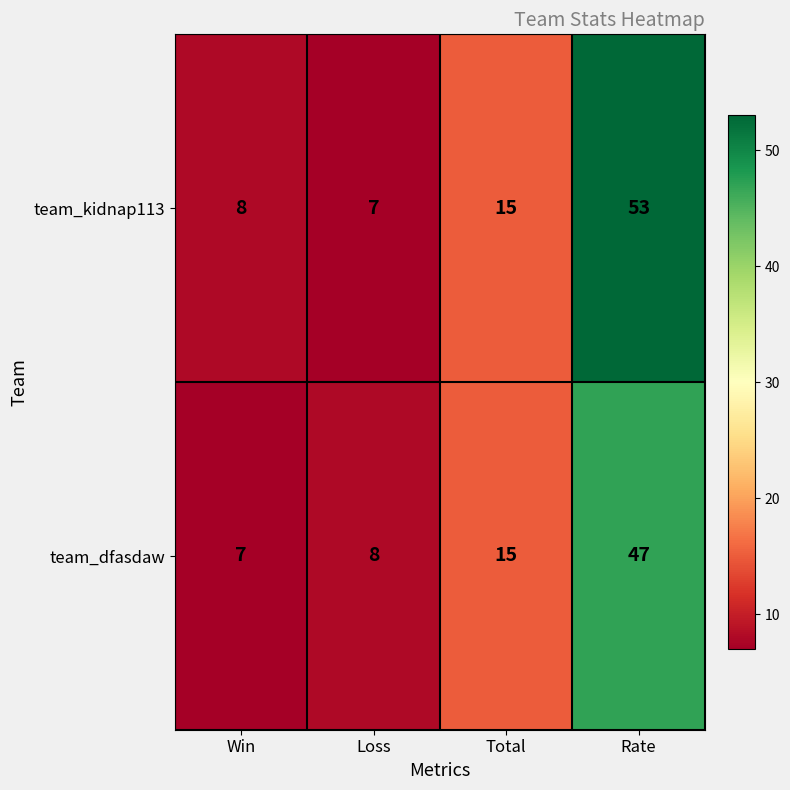

What is the difference between the team_kidnap113 values at Rate and Win?

45